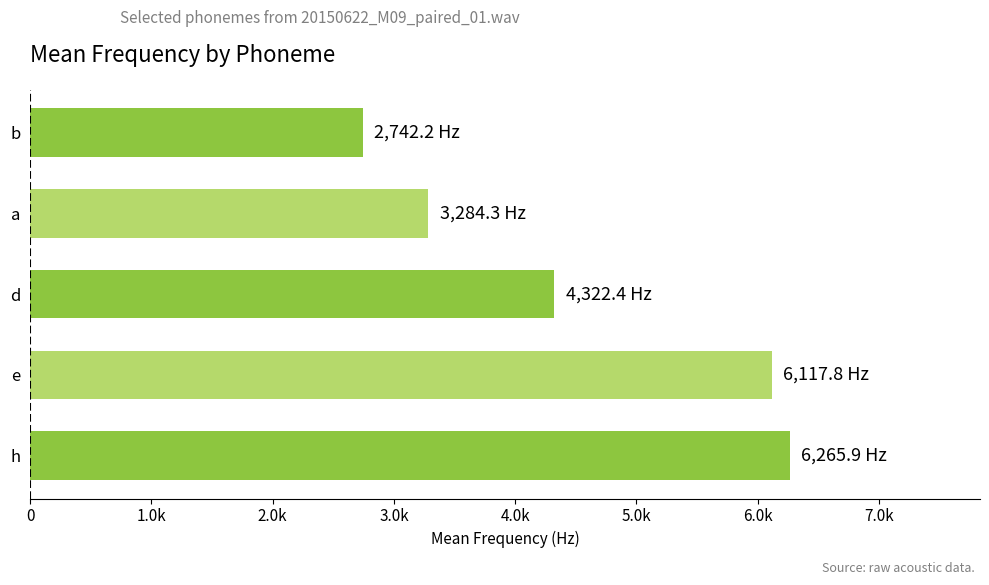

What is the sum of all values?

22732.6